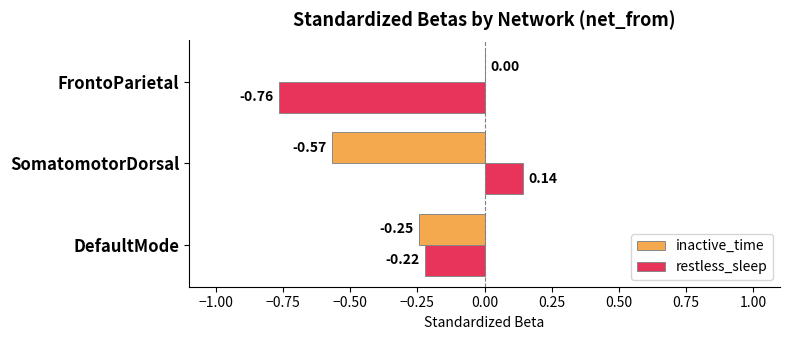

At which label is restless_sleep closest to 0?

SomatomotorDorsal